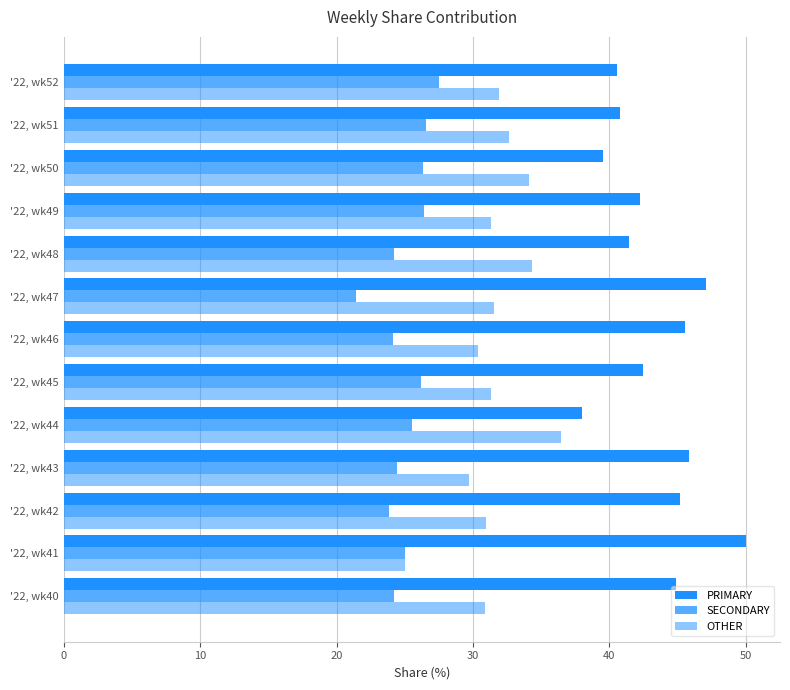

Count the number of data series in this chart.

3